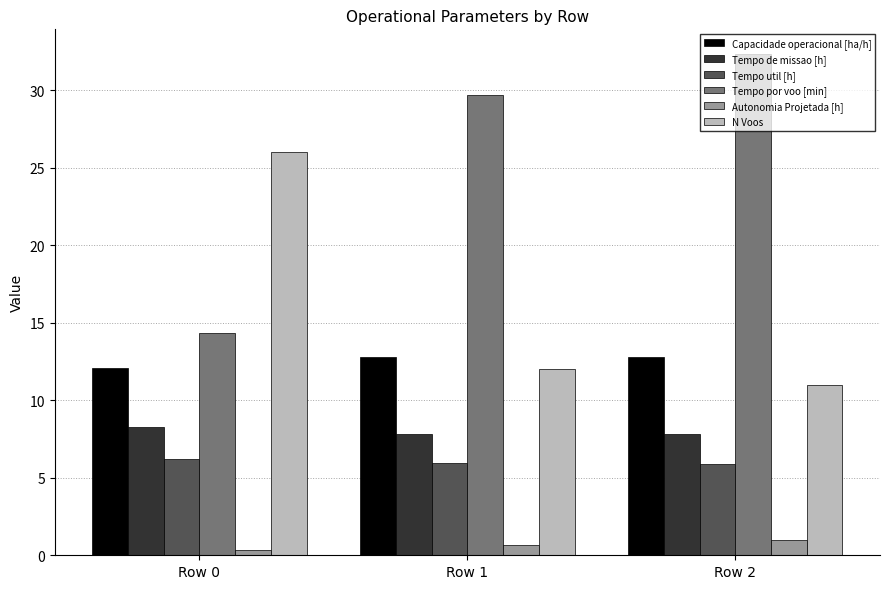

Reading left to right, what are all the values shown in this chart?

Capacidade operacional [ha/h]: Row 0=12.1	Row 1=12.8	Row 2=12.8
Tempo de missao [h]: Row 0=8.3	Row 1=7.8	Row 2=7.8
Tempo util [h]: Row 0=6.2	Row 1=5.9	Row 2=5.9
Tempo por voo [min]: Row 0=14.4	Row 1=29.7	Row 2=32.3
Autonomia Projetada [h]: Row 0=0.3	Row 1=0.7	Row 2=1.0
N Voos: Row 0=26.0	Row 1=12.0	Row 2=11.0